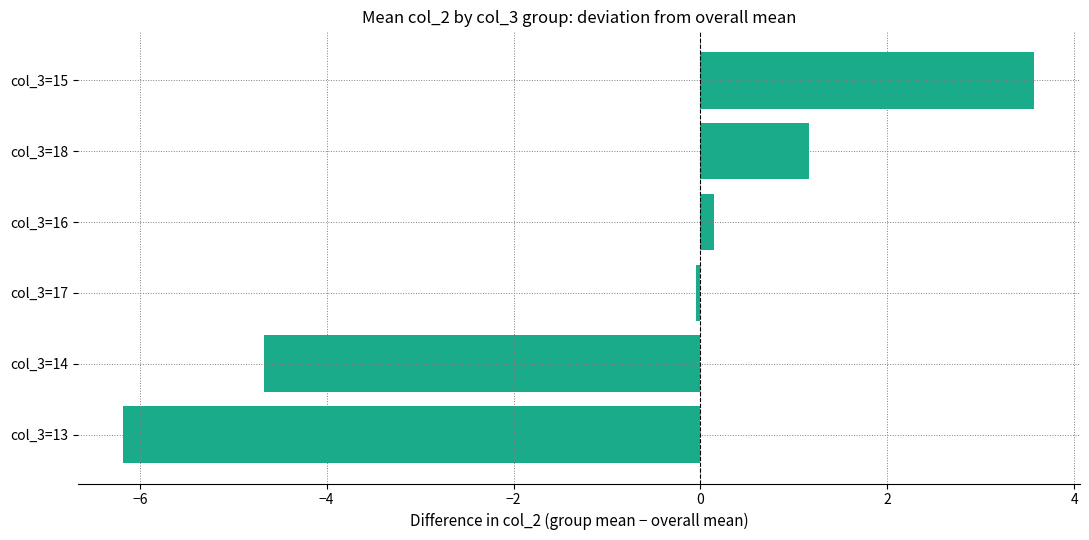

What is the difference between the second highest and minimum values?

7.3